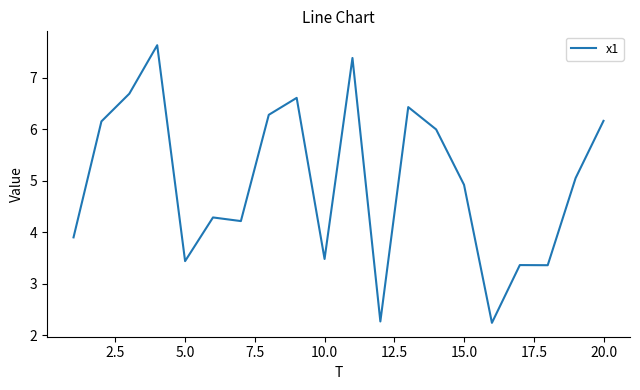

What is the greatest value displayed?

7.6